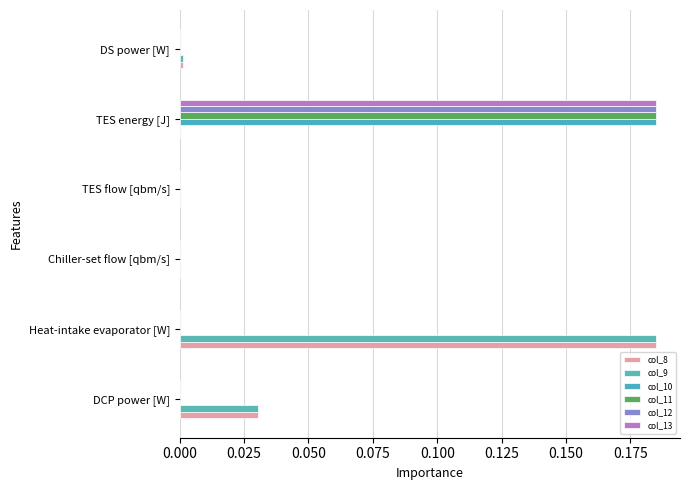

What are all the series names shown in the legend?

col_8, col_9, col_10, col_11, col_12, col_13